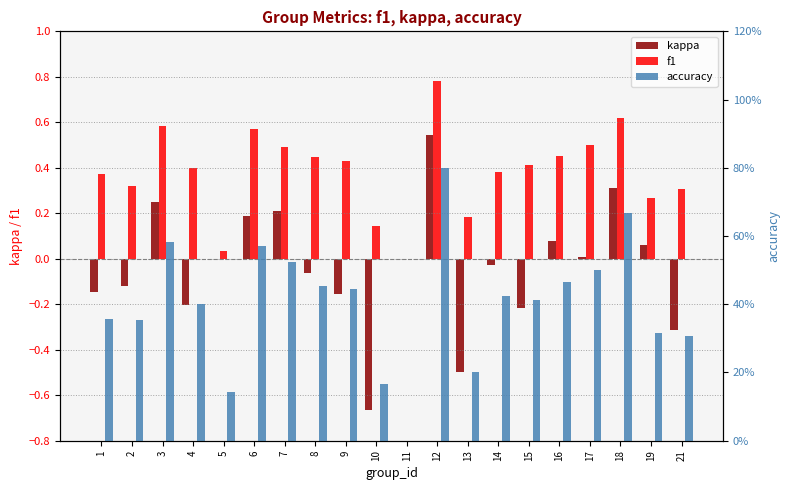

What is the total value across all series at 3?

1.4